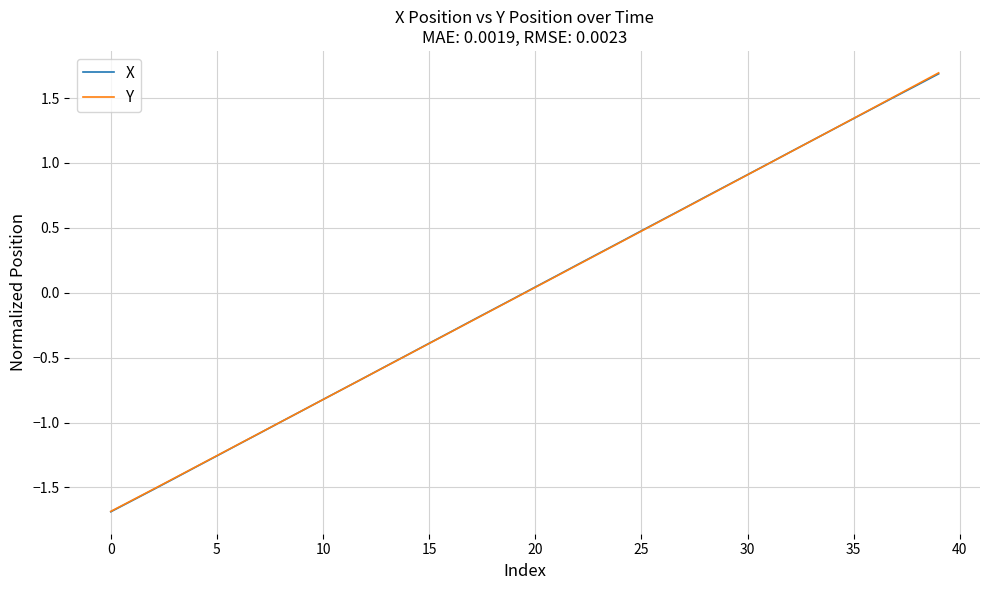

What are all the series names shown in the legend?

X, Y